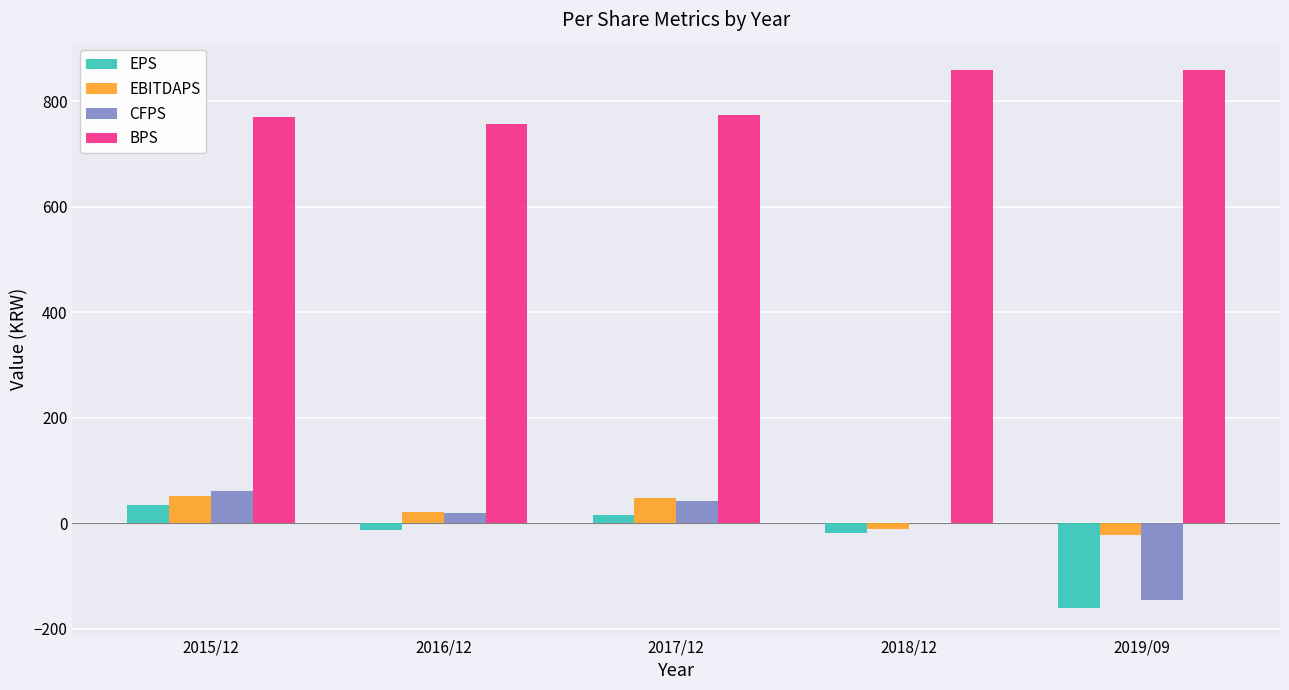

How many categories are shown in the chart?

5